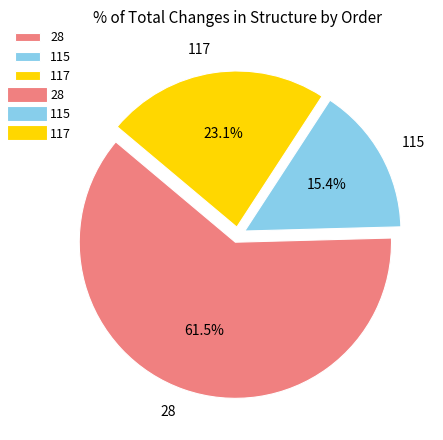

To the nearest percent, what is the average slice percentage?

33%